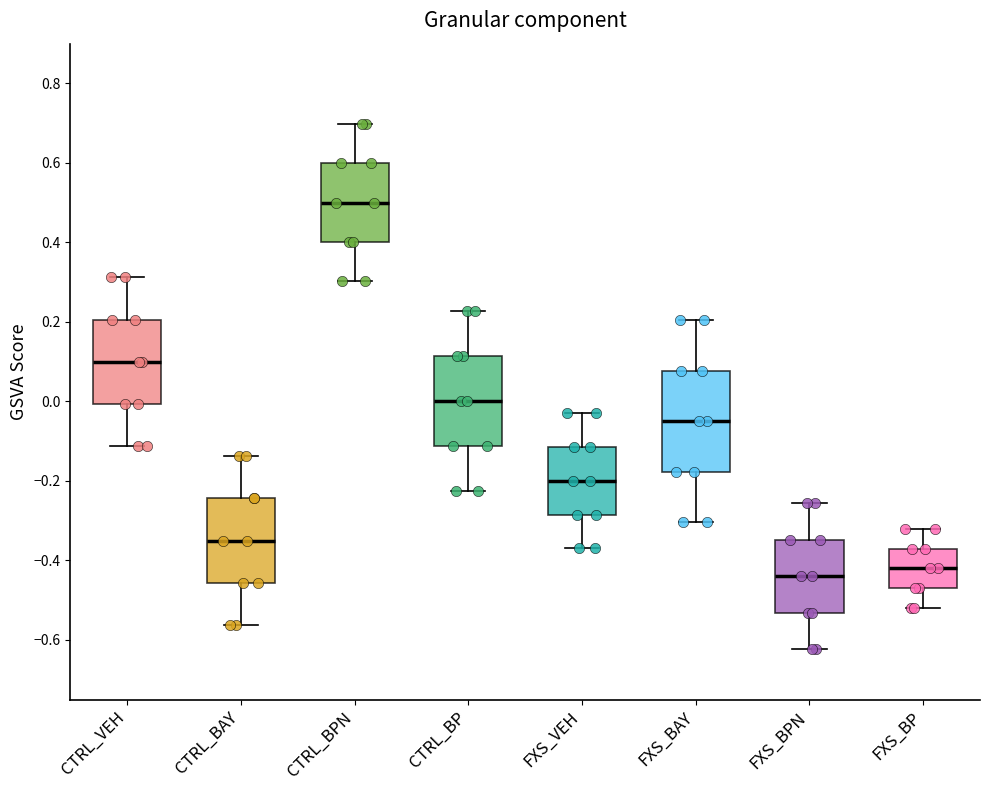

Reading left to right, read every box against the y-axis: the position of its median line, the range the box covers, and the ends of its whiskers. The values are not printed on the chart, so give them approximately, as read against the axis.

CTRL_VEH: median 0.10, box 0.00 to 0.20, whiskers -0.12 to 0.32
CTRL_BAY: median -0.34, box -0.46 to -0.24, whiskers -0.56 to -0.14
CTRL_BPN: median 0.50, box 0.40 to 0.60, whiskers 0.30 to 0.70
CTRL_BP: median 0.00, box -0.12 to 0.12, whiskers -0.22 to 0.22
FXS_VEH: median -0.20, box -0.28 to -0.12, whiskers -0.36 to -0.04
FXS_BAY: median -0.04, box -0.18 to 0.08, whiskers -0.30 to 0.20
FXS_BPN: median -0.44, box -0.54 to -0.34, whiskers -0.62 to -0.26
FXS_BP: median -0.42, box -0.46 to -0.38, whiskers -0.52 to -0.32